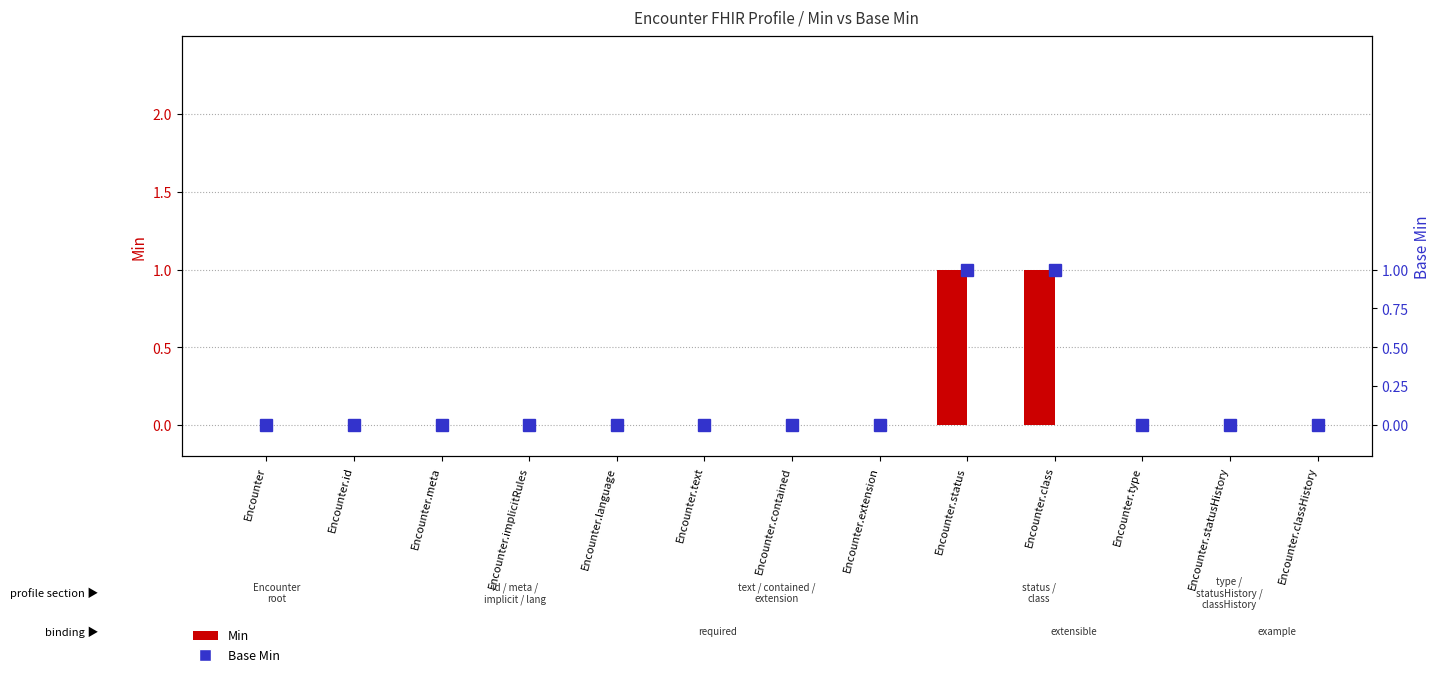

What is the label of the 4th bar from the left?

Encounter.implicitRules